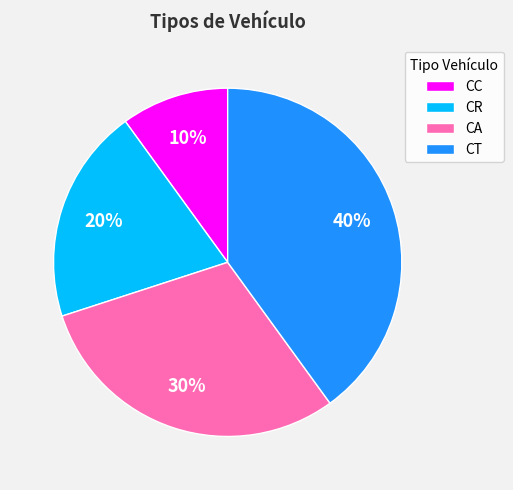

The CR slice represents 30% of the pie. True or false?

False